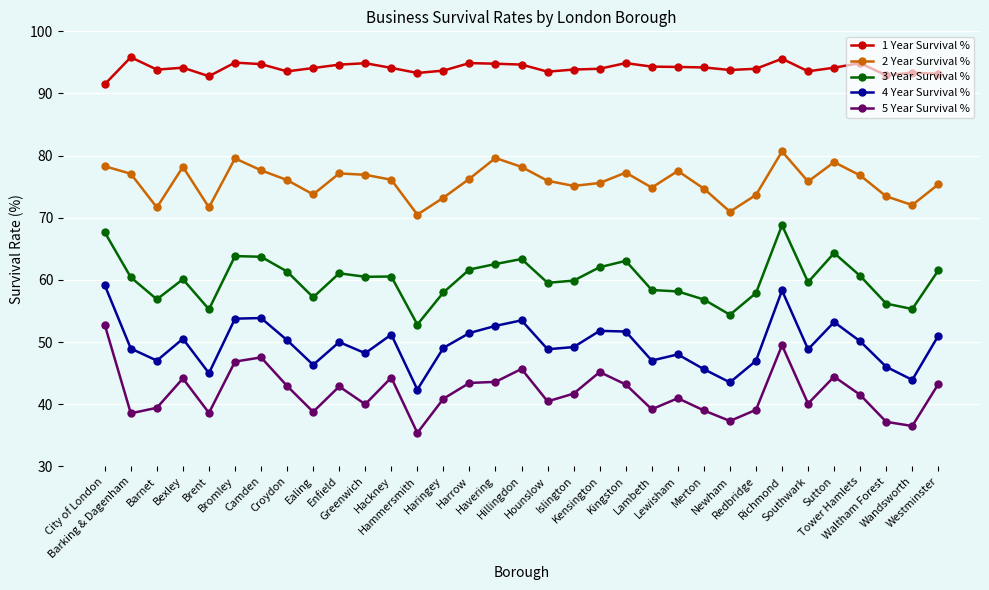

True or false: 3 Year Survival % and 4 Year Survival % cross at least once.

False